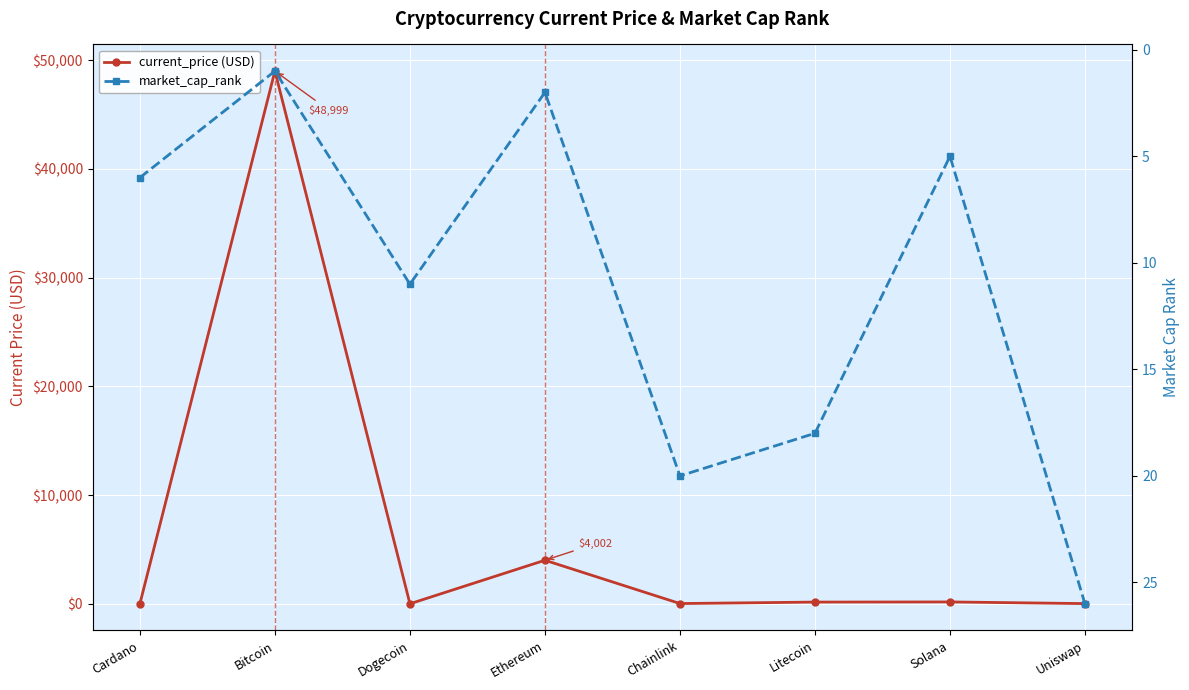

Reading right to left, list all the values displayed in this chart.

current_price (USD): Uniswap=15.4	Solana=167.6	Litecoin=154.5	Chainlink=19.6	Ethereum=4002.5	Dogecoin=0.2	Bitcoin=48999.0	Cardano=1.3
market_cap_rank: Uniswap=26.0	Solana=5.0	Litecoin=18.0	Chainlink=20.0	Ethereum=2.0	Dogecoin=11.0	Bitcoin=1.0	Cardano=6.0